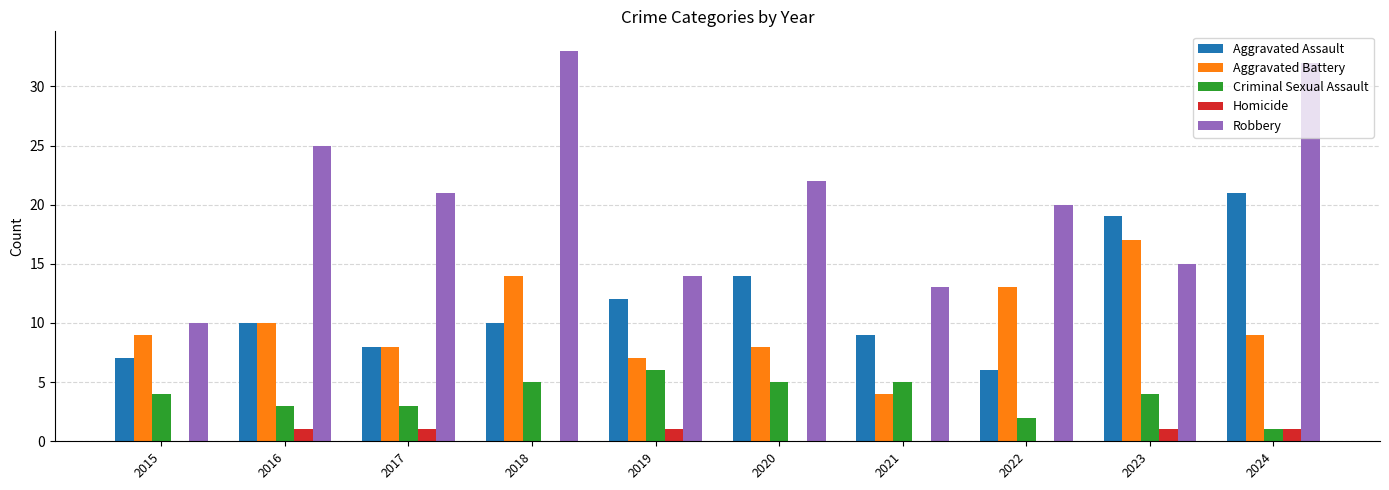

Does the chart contain stacked bars?

No